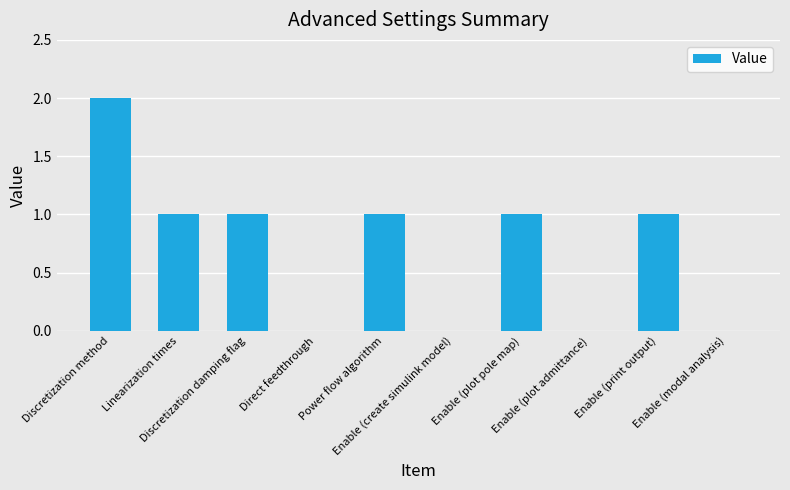

Are the bars grouped side by side (vs. stacked)?

No